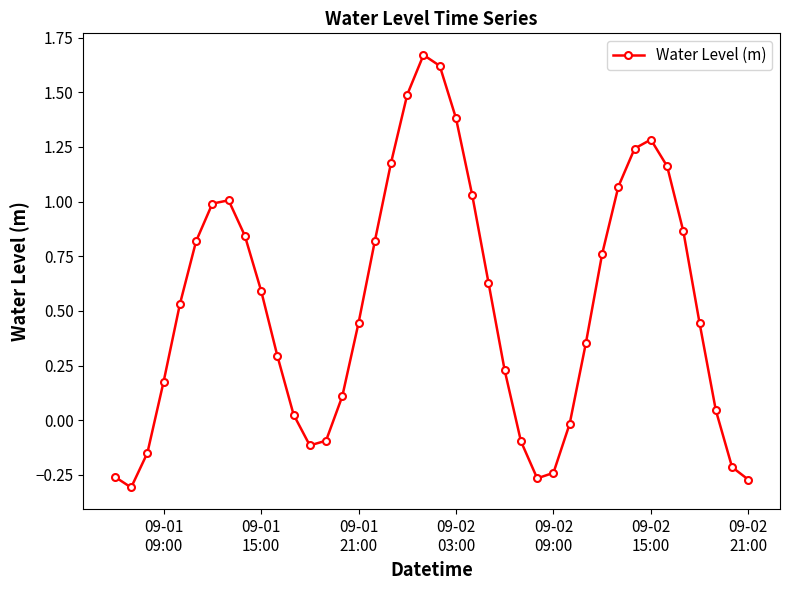

What is the difference between the maximum and minimum values?

2.0